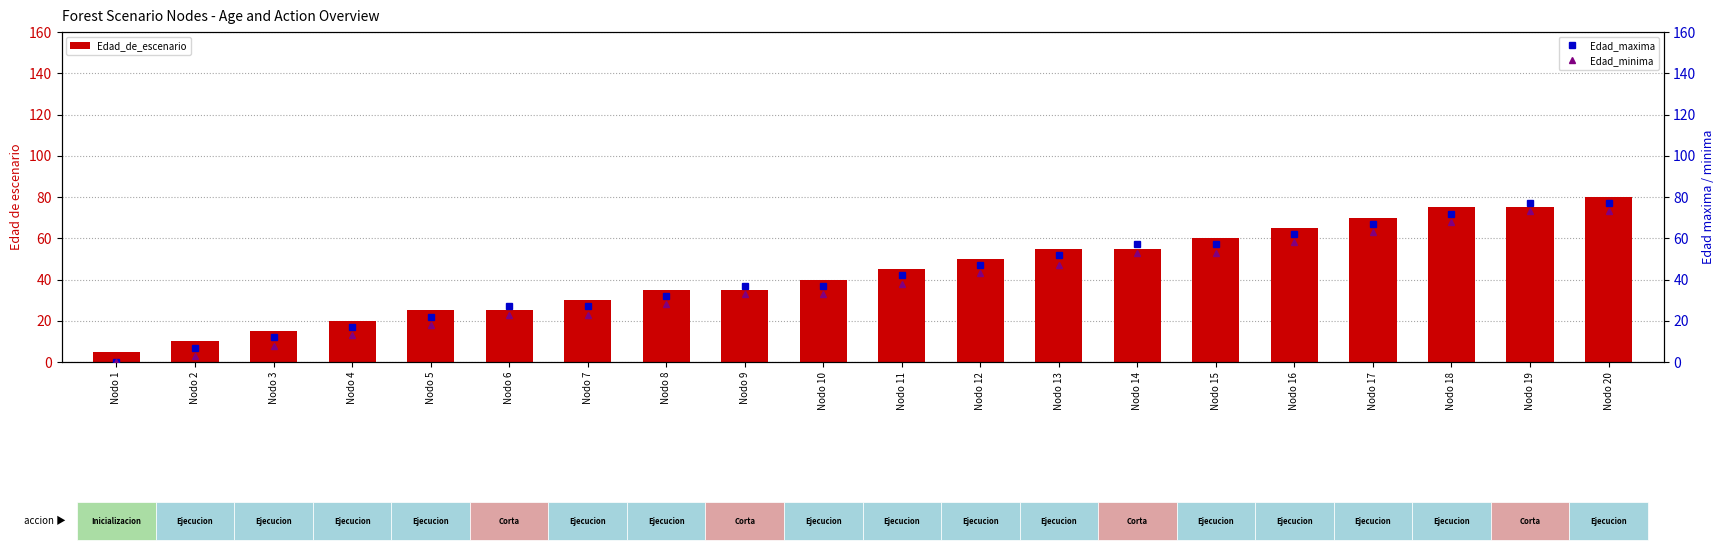

List the series in order of their peak value, highest first.

Edad_de_escenario, Edad_maxima, Edad_minima